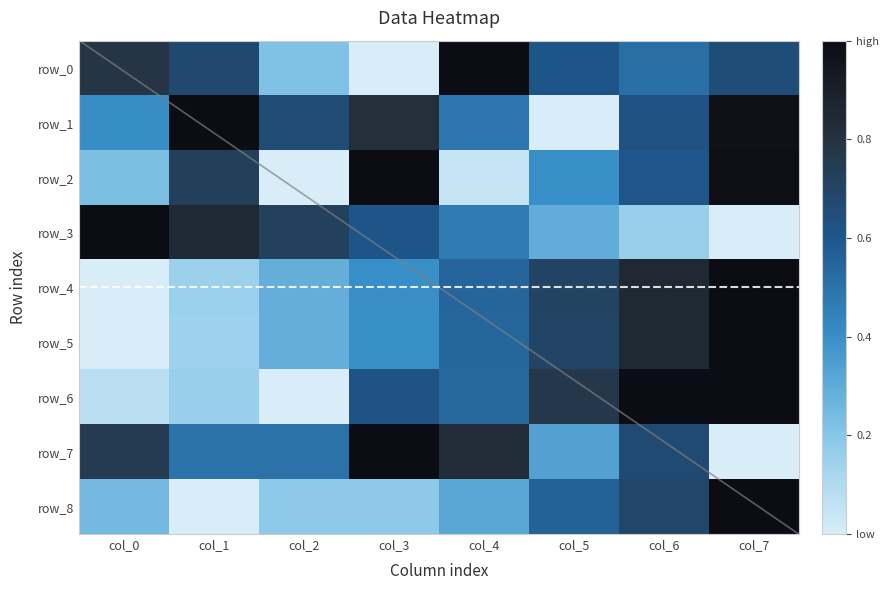

Which series changed the most between col_1 and col_7?

row_8